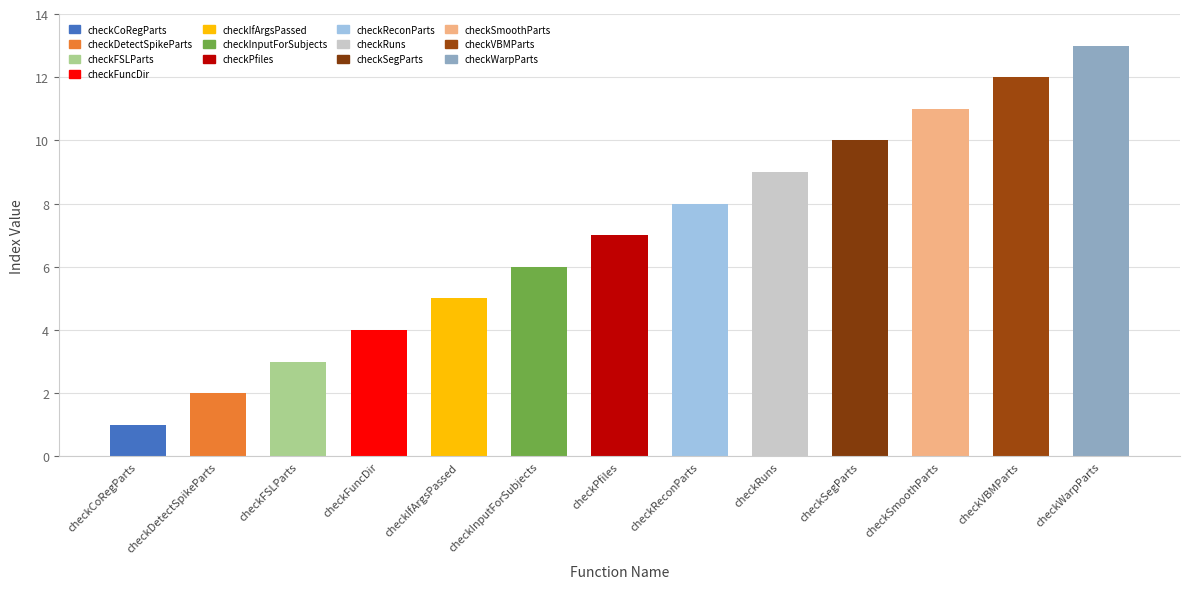

Which has a higher value, checkPfiles or checkReconParts?

checkReconParts